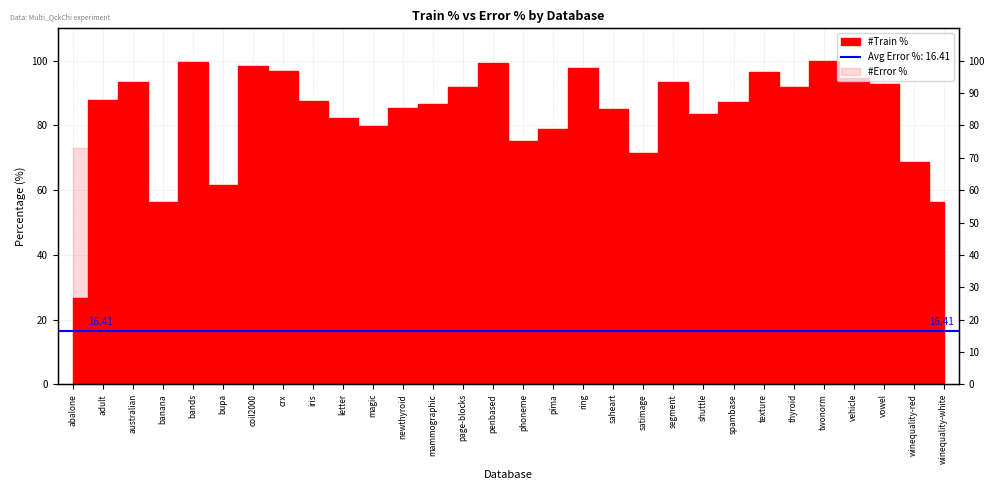

What is the value of the 20th point from the left?

71.6